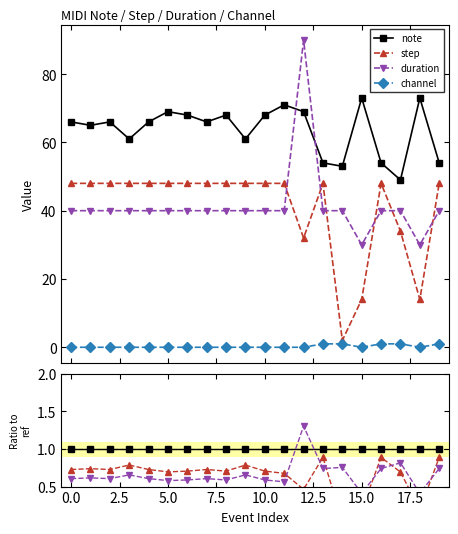

Which series has the largest total across all categories?

note